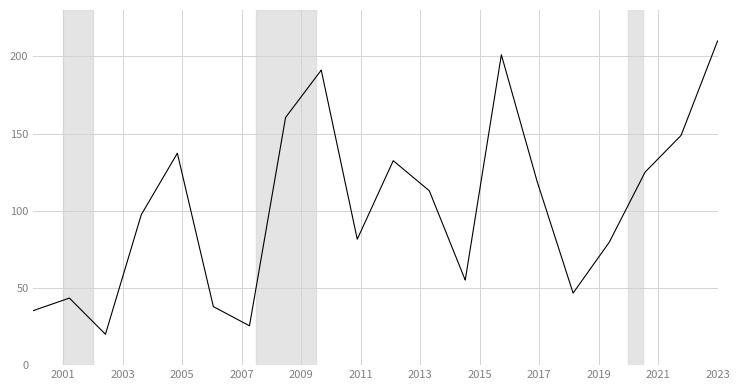

What is the difference between the second highest and minimum values?

190.0